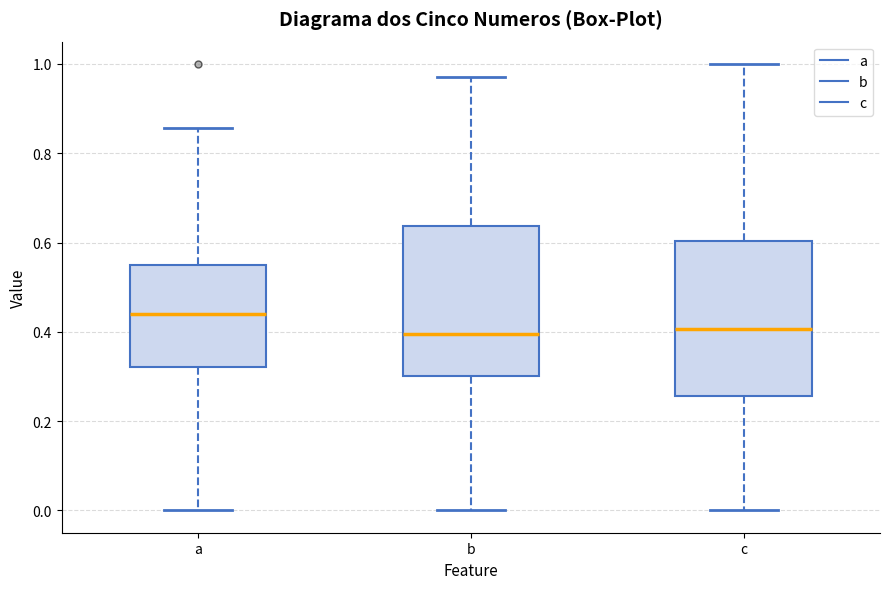

Reading left to right, read every box against the y-axis: the position of its median line, the range the box covers, and the ends of its whiskers. The values are not printed on the chart, so give them approximately, as read against the axis.

a: median 0.44, box 0.32 to 0.54, whiskers 0.00 to 0.86
b: median 0.40, box 0.30 to 0.64, whiskers 0.00 to 0.98
c: median 0.40, box 0.26 to 0.60, whiskers 0.00 to 1.00